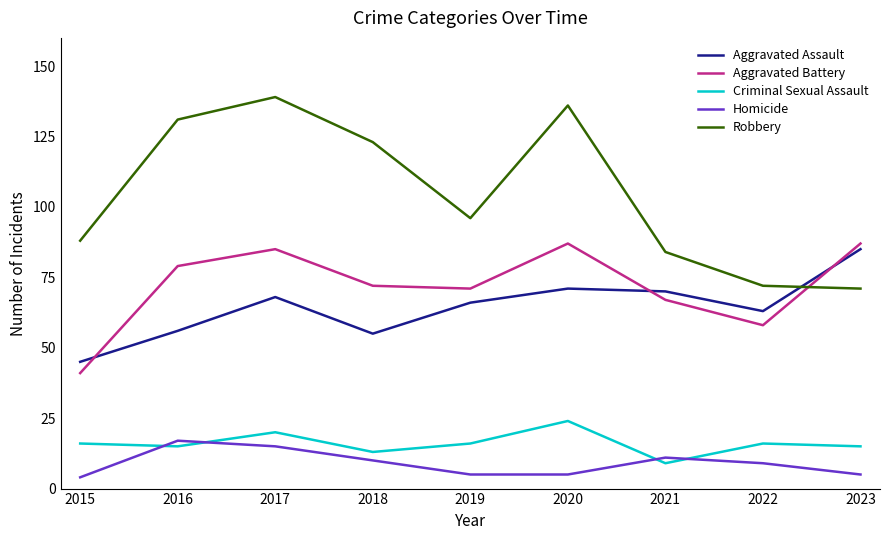

How many interior local valleys does the Aggravated Assault series have?

2